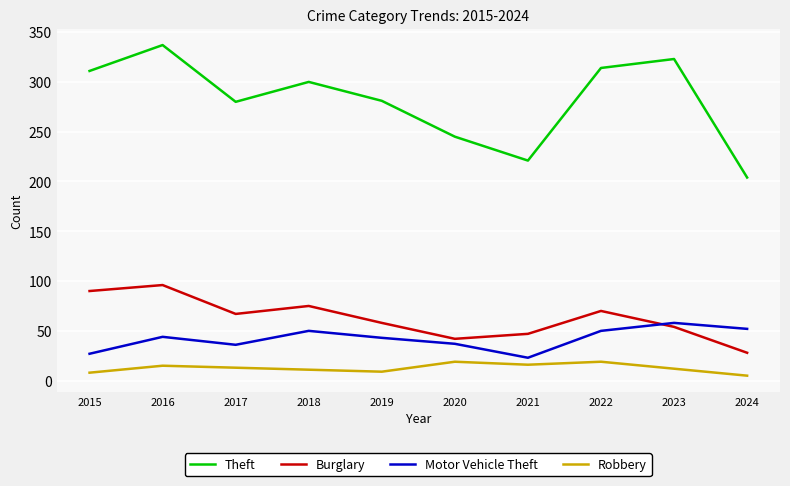

What is the average value of the Motor Vehicle Theft series?

42